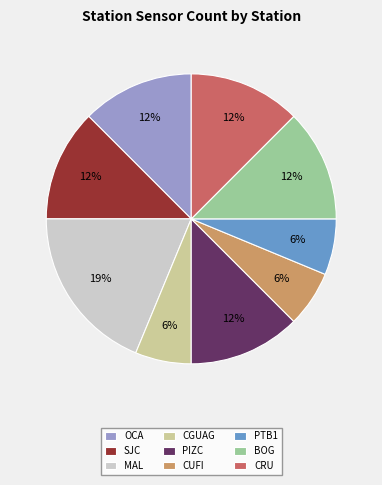

What is the largest slice in the pie chart?

MAL